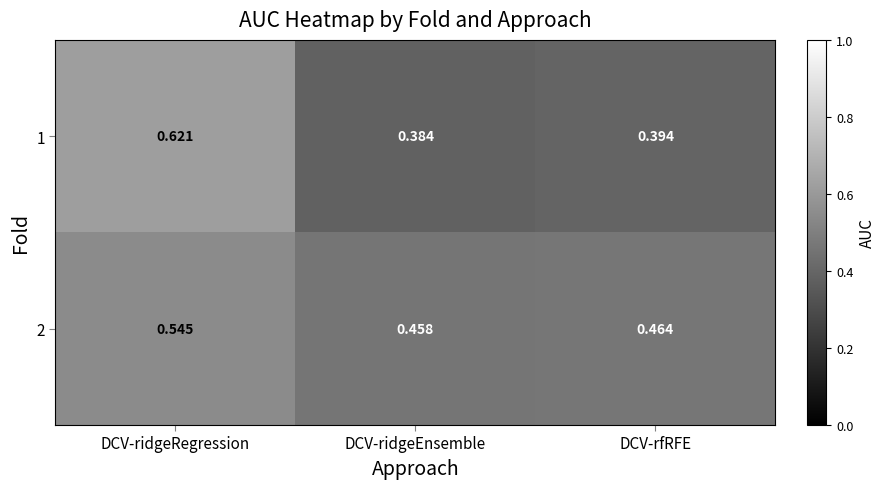

At which category is the sum across all series the highest?

DCV-ridgeRegression